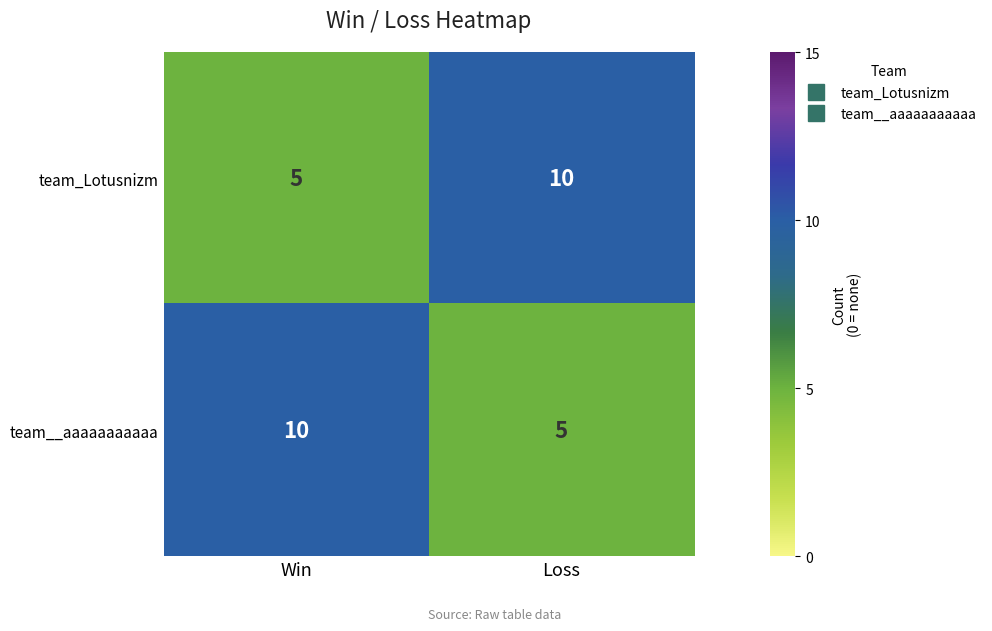

What is the sum of all team_Lotusnizm values?

15